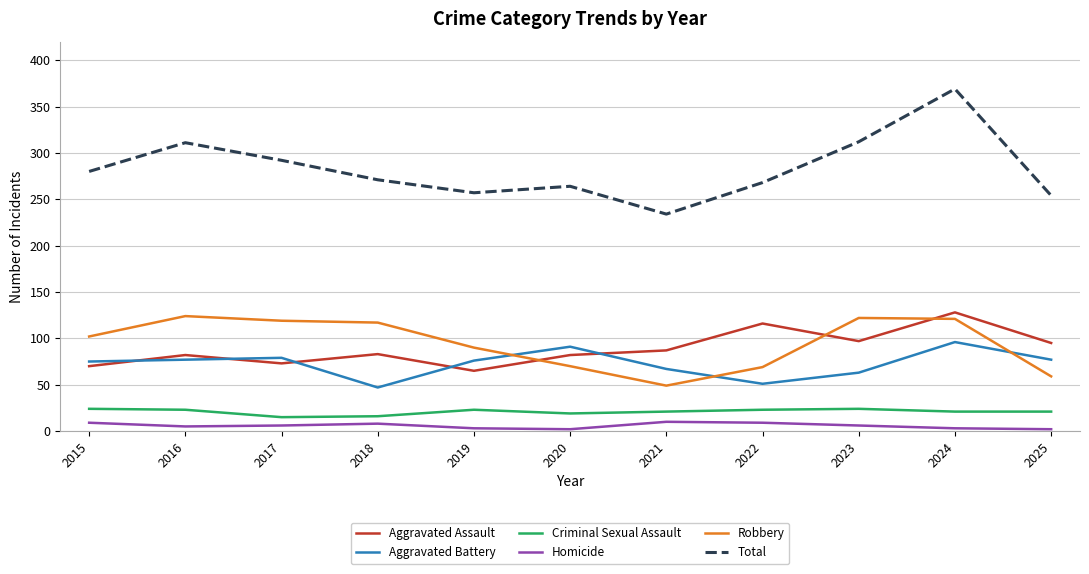

At 2022, list the series in order from largest to smallest.

Total, Aggravated Assault, Robbery, Aggravated Battery, Criminal Sexual Assault, Homicide